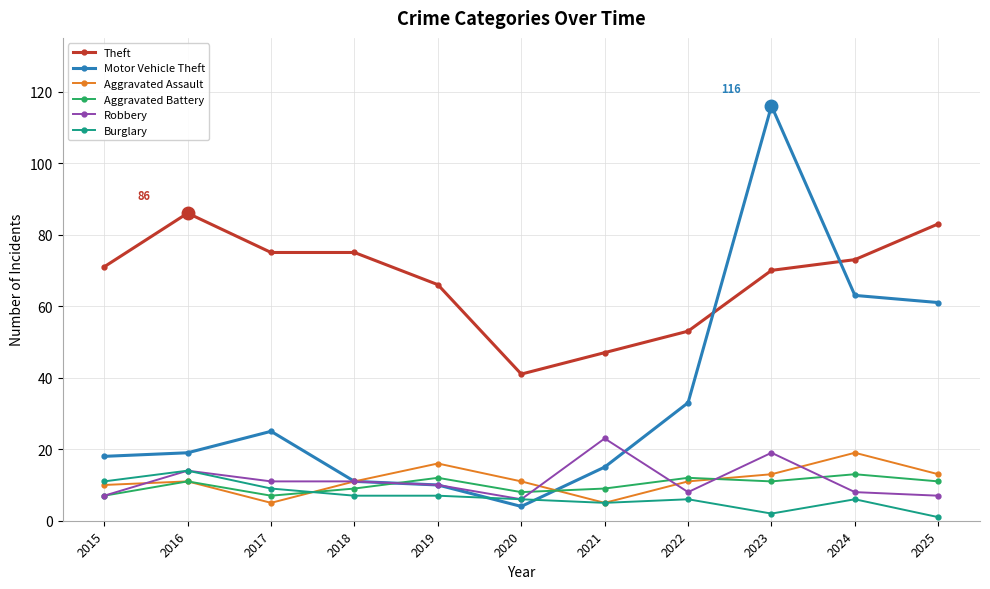

Where is the first local maximum for Robbery?

2016